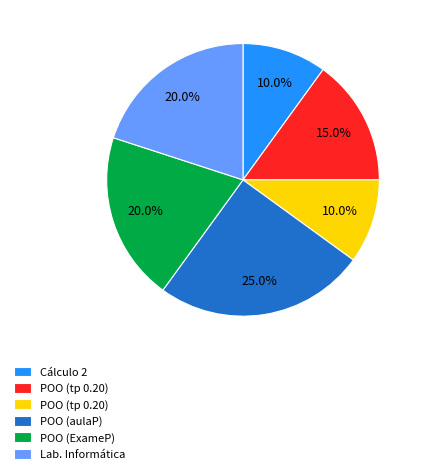

Does any single category account for the majority?

No